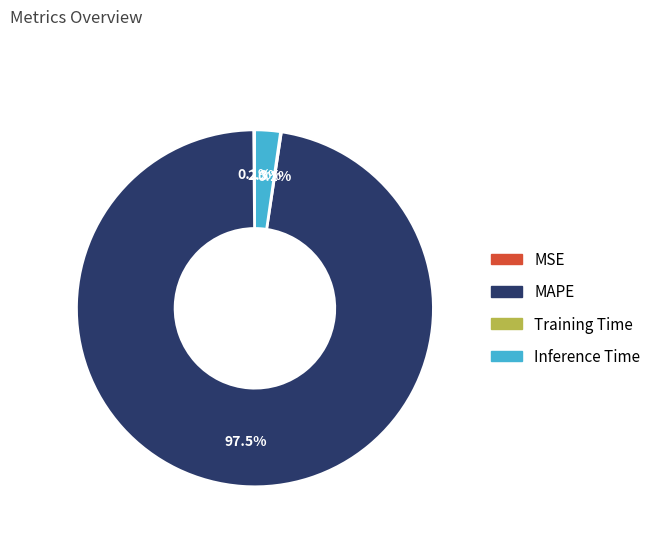

Does MAPE represent more than half of the total?

Yes